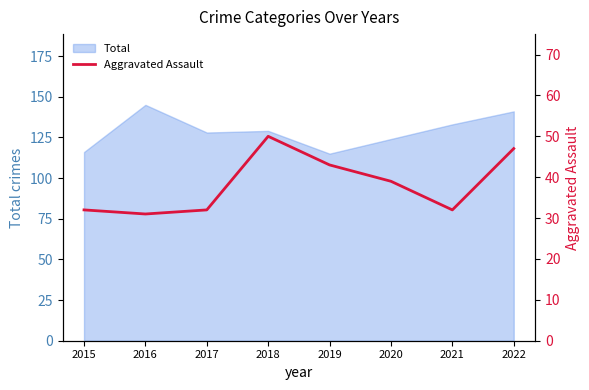

True or false: Total has a value of 129 at 2018.

True